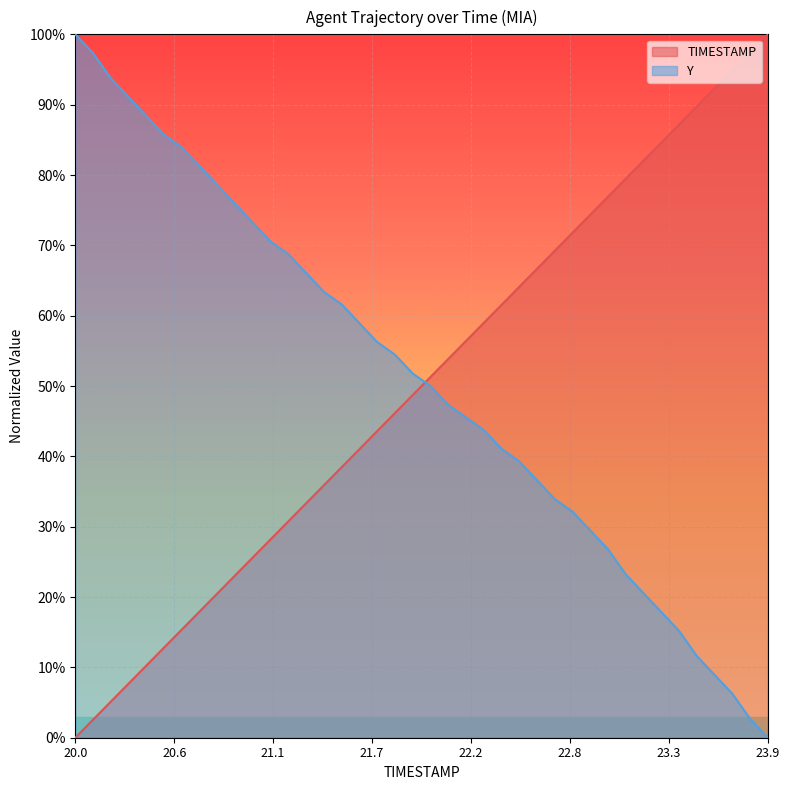

What are all the series names shown in the legend?

TIMESTAMP, Y